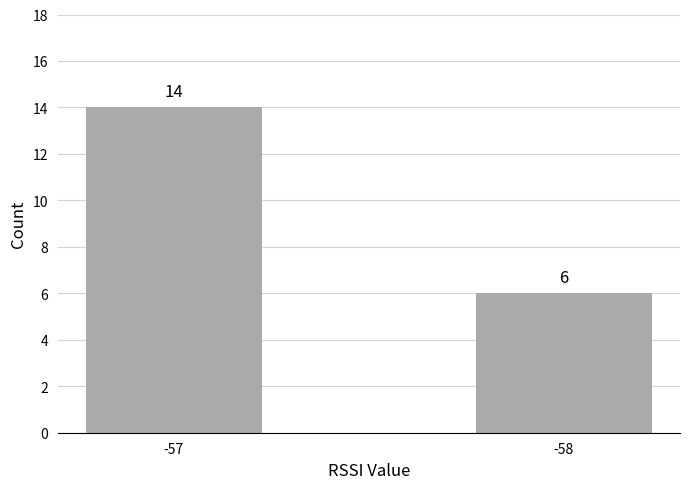

What is the change in value from -57 to -58?

-8